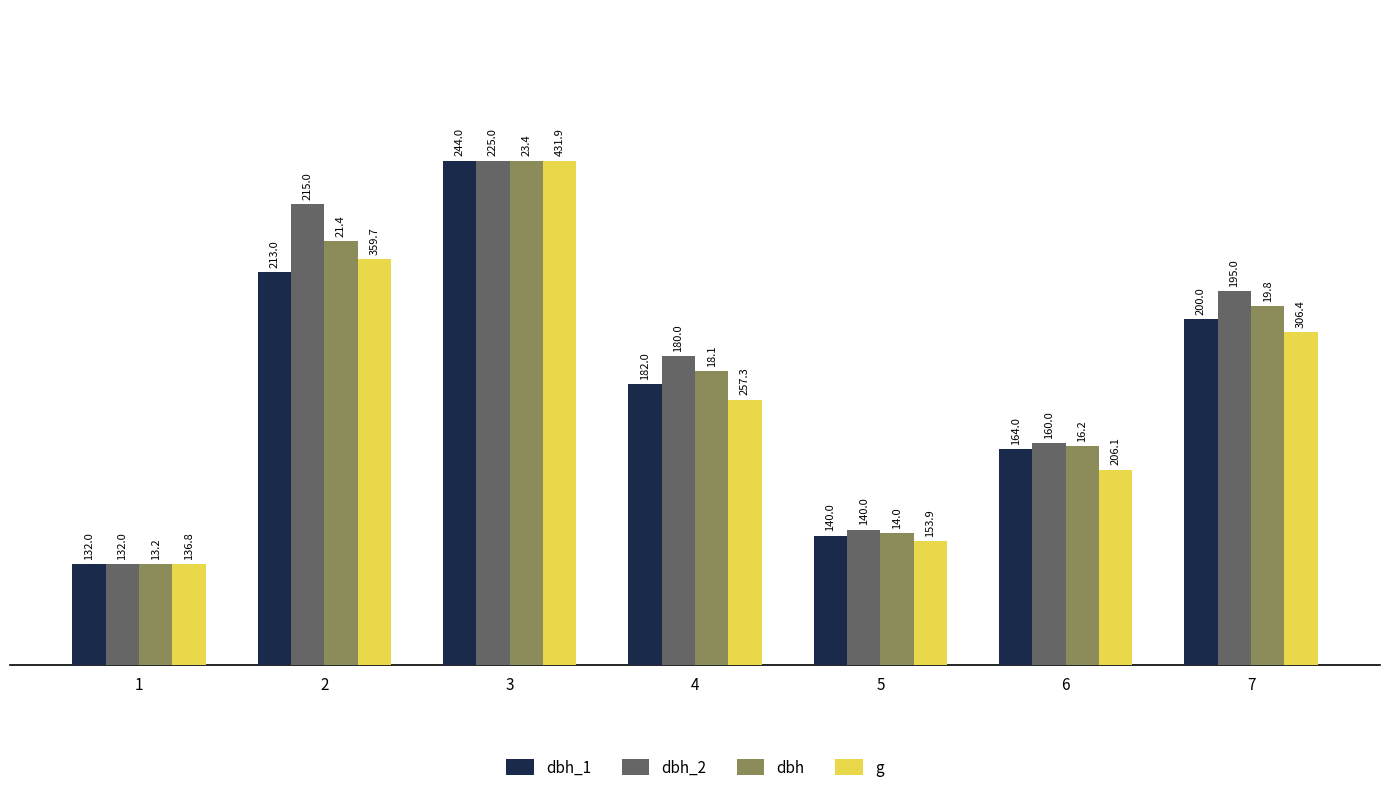

What are all the series names shown in the legend?

dbh_1, dbh_2, dbh, g